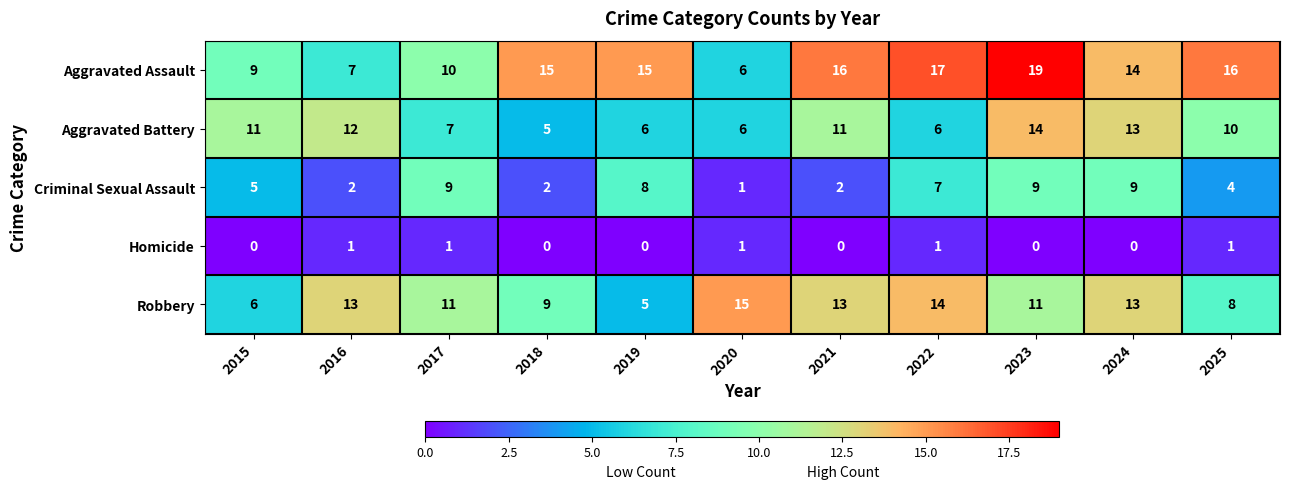

How many Criminal Sexual Assault values are between 2 and 9?

10